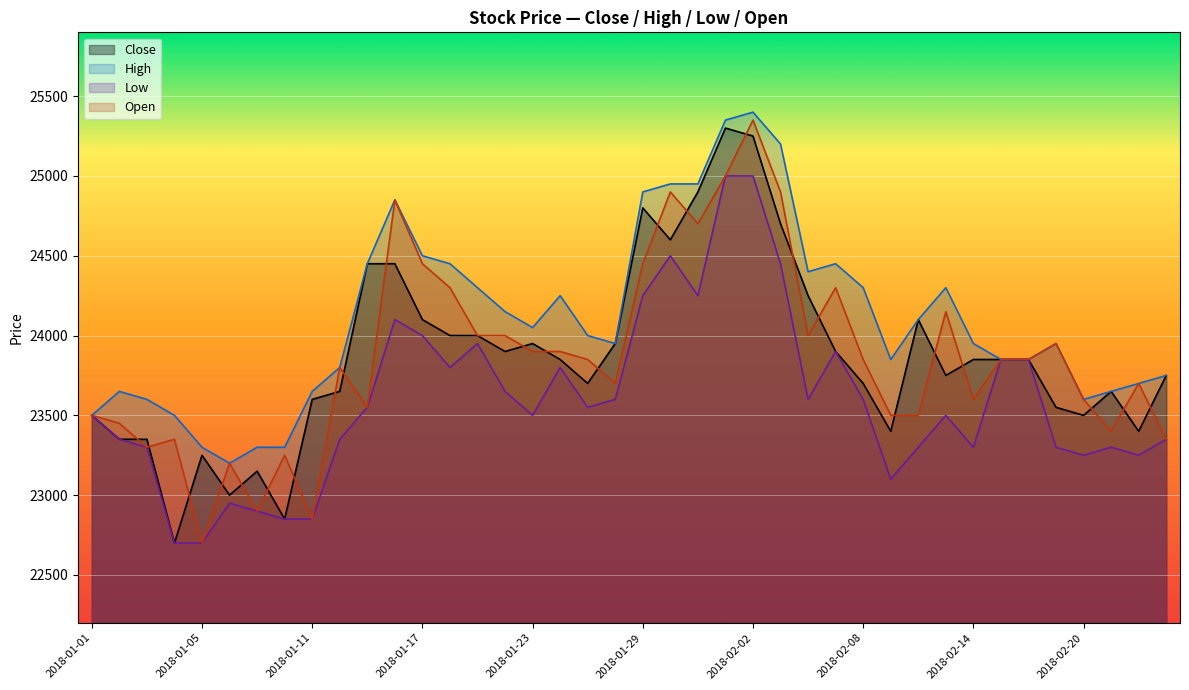

Which series changed the most between 2018-01-03 and 2018-02-09?

High